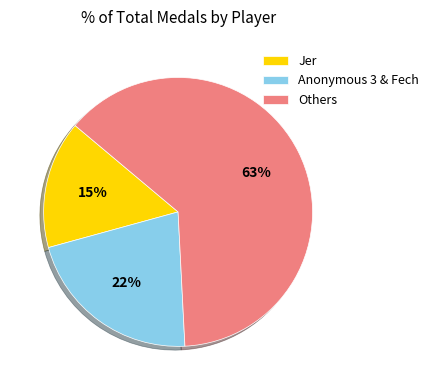

Is it true that Others is 63% of the pie?

True